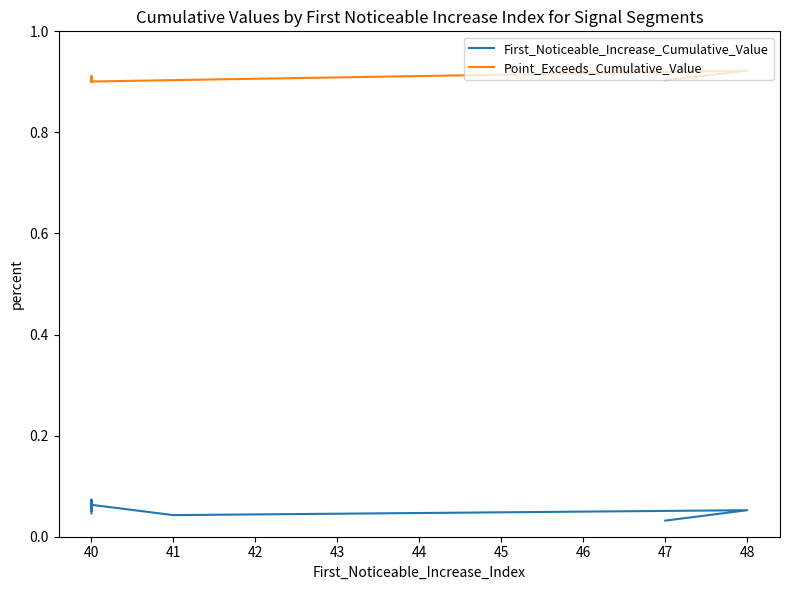

How many categories are shown in the chart?

8